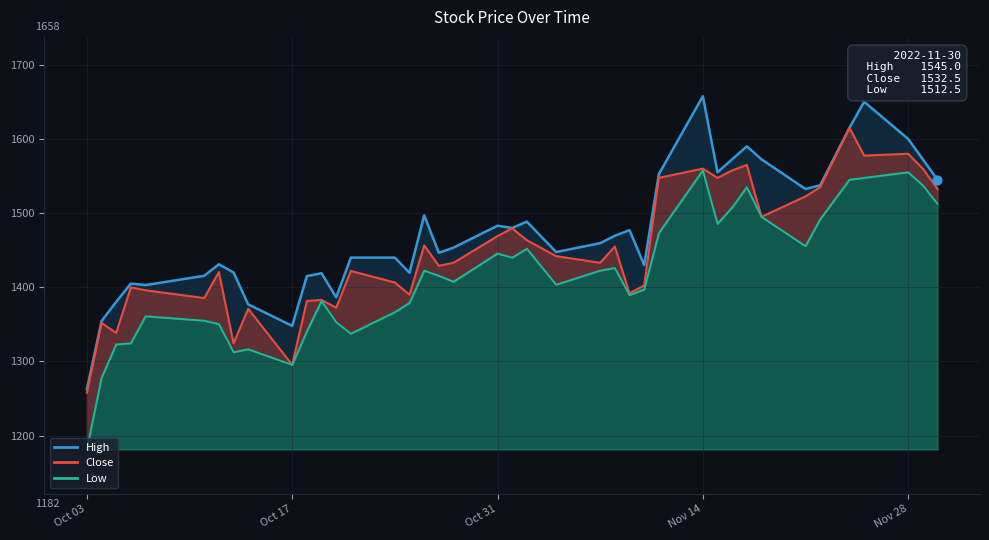

Which series has the largest Y range (max minus min)?

High